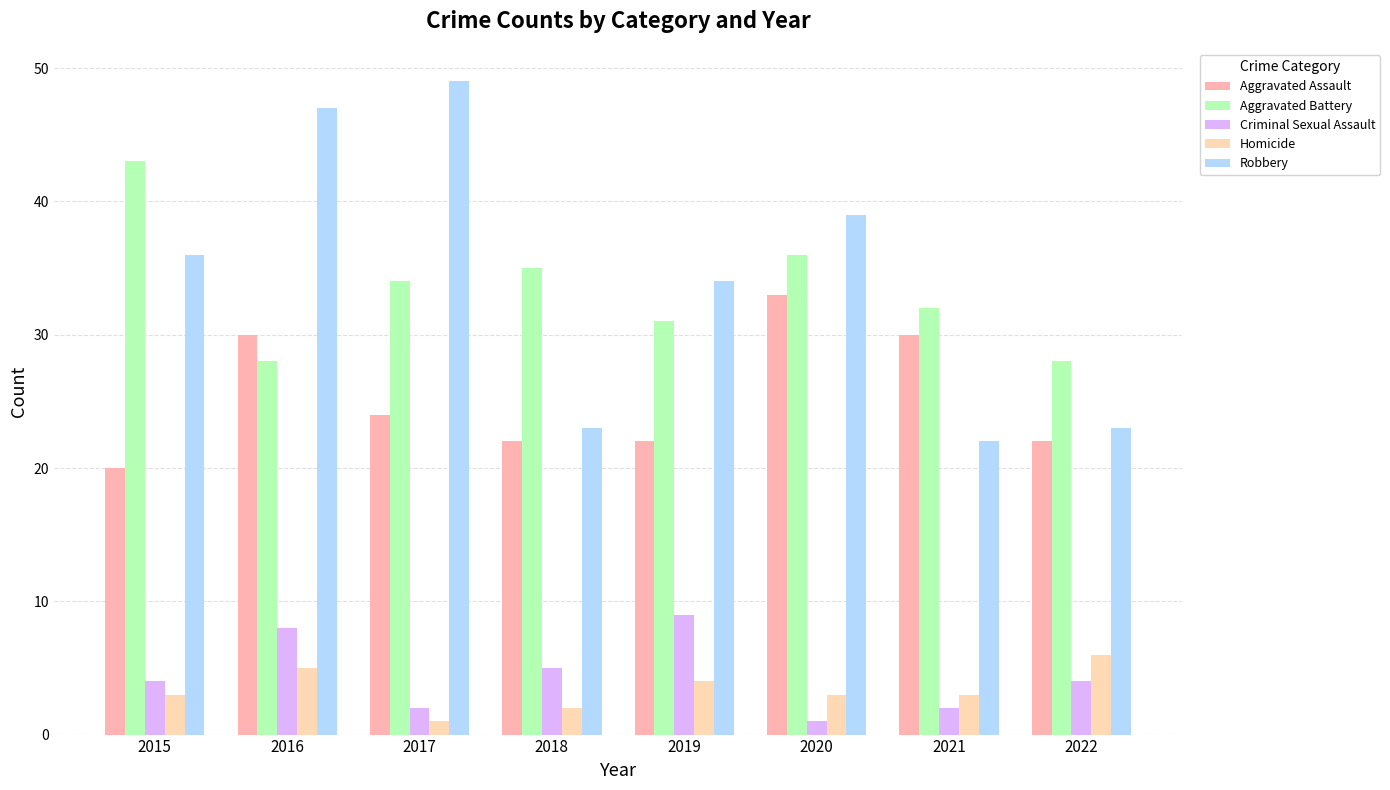

Where does the Criminal Sexual Assault series first go above 4?

2016